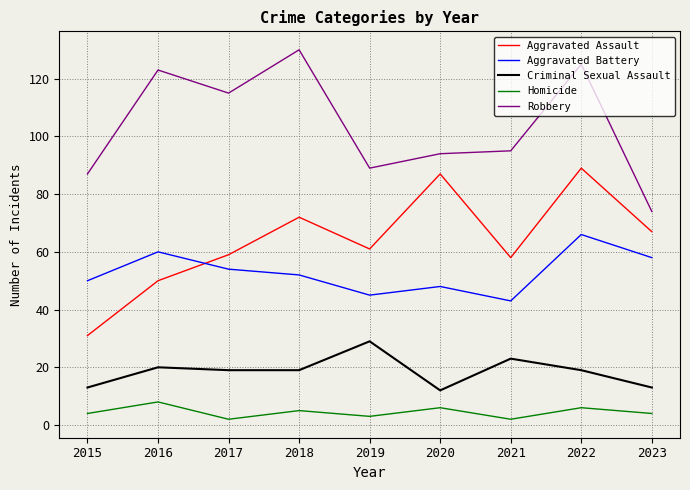

What is the spread (max minus min) of values at 2018?

125